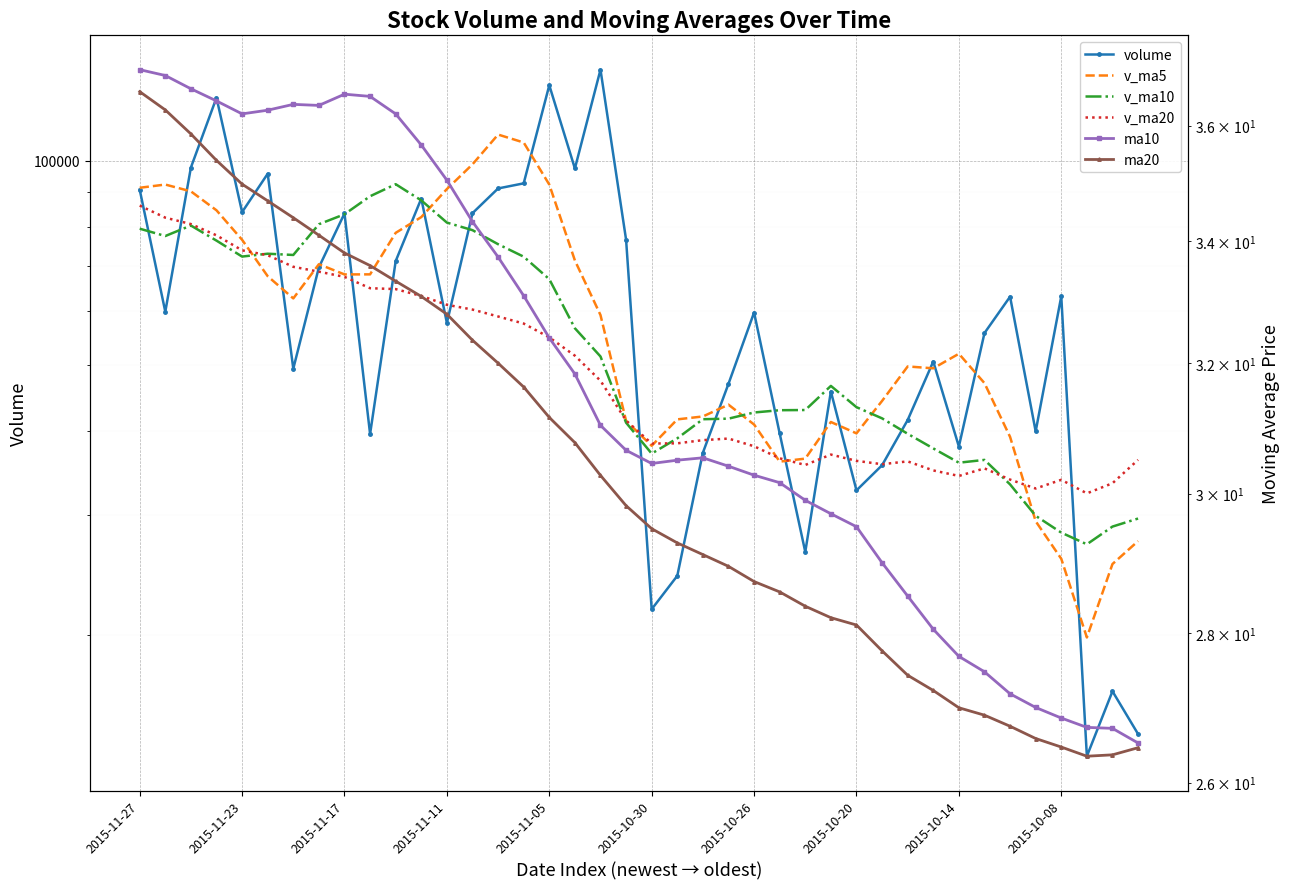

Reading right to left, list all the values displayed in this chart.

volume: 14274.9	16505.5	13238.8	63120.7	39899.7	63046.1	55717.9	37900.6	50588.1	41469.2	35565.6	32655.0	45687.9	26498.0	39623.9	59746.3	46892.6	37111.6	24430.1	21810.3	76512.5	136306.7	97440.6	129268.6	92645.0	91055.4	83722.5	57661.3	87980.1	71148.0	39545.0	83651.0	69648.1	49374.0	95719.3	84025.9	123929.3	97762.5	59910.5	90691.8
v_ma5: 27489.8	25429.0	19814.1	25885.8	29407.9	39162.2	47004.6	51937.0	49430.5	49744.4	44248.3	39635.7	41193.2	36375.2	36006.1	40842.2	43689.7	41974.5	41560.9	37998.2	41351.4	59234.2	71300.1	92267.8	106434.7	109343.3	98826.4	90870.6	82612.9	78313.5	68011.4	67997.1	70394.4	62673.2	67587.5	76483.6	84539.3	90162.2	92269.5	91264.0
v_ma10: 29677.3	28877.1	27192.1	28291.1	29953.0	33326.0	36216.8	35875.6	37658.2	39576.2	41705.2	43320.2	46565.1	42902.8	42875.2	42545.3	41662.7	41583.8	38968.0	37002.1	41096.8	51462.0	56637.3	66914.3	72216.4	75347.3	79030.3	81085.3	87440.3	92374.1	88677.3	83411.8	80632.5	72643.0	72950.5	72247.5	76268.2	80278.3	77471.4	79425.7
v_ma20: 36221.4	33455.1	32326.5	33849.3	32864.0	33873.6	35187.8	34295.1	34945.0	36034.7	35691.3	36098.7	36878.6	35597.0	36414.1	37935.6	38939.8	38729.7	38313.1	38289.1	41401.0	47391.1	51601.2	54908.6	57545.8	58946.3	60346.5	61334.6	63204.2	64688.1	64887.1	67436.9	68634.9	69778.7	72583.4	73797.4	77649.3	80681.8	82455.8	85899.9
ma10: 26.5	26.7	26.7	26.8	27.0	27.2	27.5	27.7	28.1	28.5	29.0	29.5	29.7	29.9	30.2	30.3	30.4	30.5	30.5	30.5	30.7	31.0	31.8	32.4	33.1	33.7	34.3	35.0	35.7	36.2	36.5	36.6	36.4	36.4	36.3	36.2	36.4	36.7	36.9	37.0
ma20: 26.5	26.4	26.3	26.5	26.6	26.7	26.9	27.0	27.2	27.4	27.8	28.1	28.2	28.4	28.6	28.7	28.9	29.1	29.3	29.5	29.8	30.3	30.8	31.2	31.6	32.0	32.4	32.8	33.1	33.3	33.6	33.8	34.1	34.4	34.7	35.0	35.4	35.9	36.3	36.6